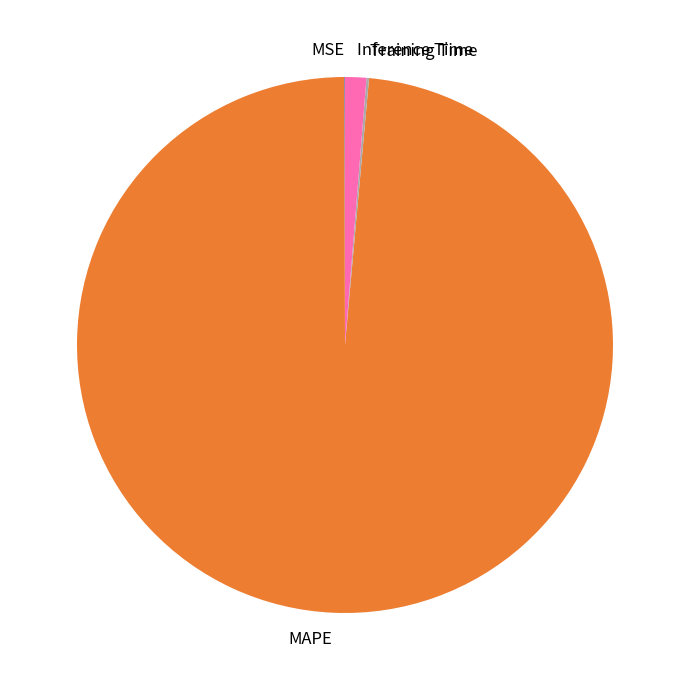

Which category has the biggest portion of the pie?

MAPE